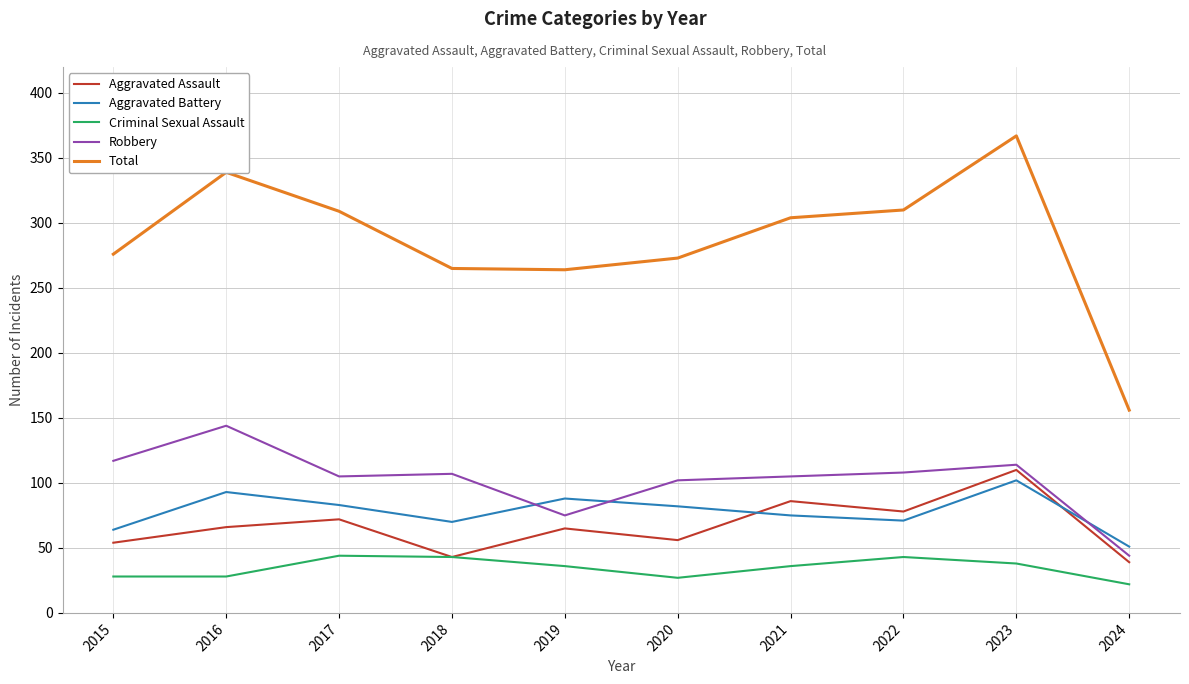

Rank the series by their maximum value, from lowest to highest.

Criminal Sexual Assault, Aggravated Battery, Aggravated Assault, Robbery, Total